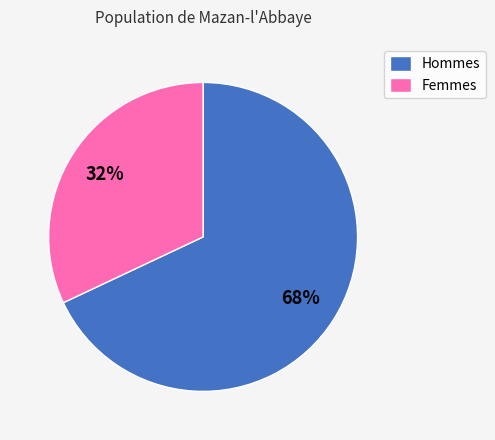

True or false: Hommes accounts for 59% of the total.

False